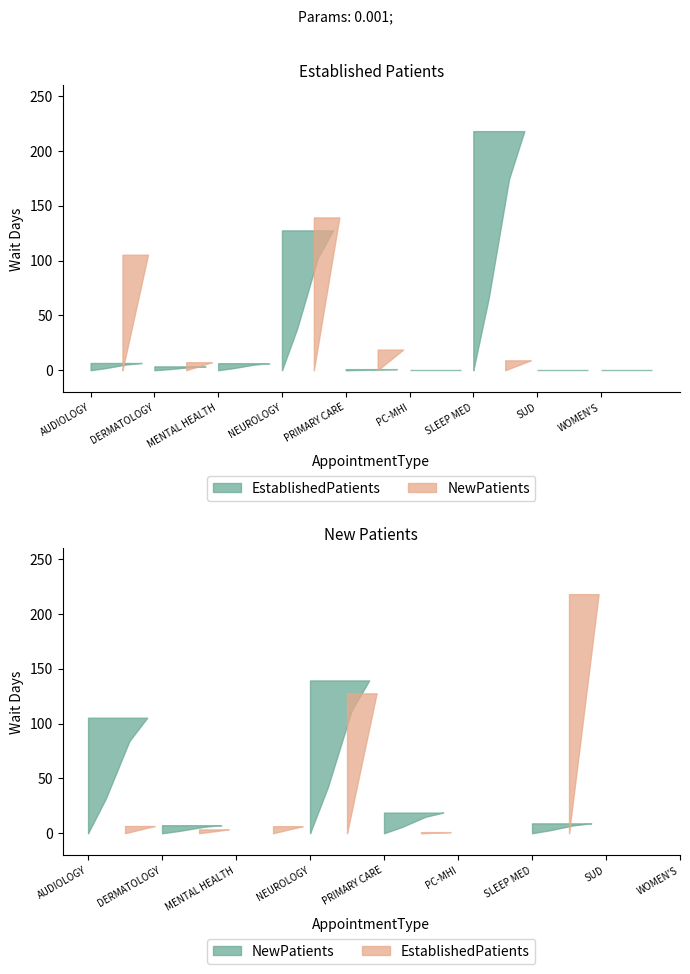

Reading left to right, list all the values displayed in this chart.

EstablishedPatients: 6.6	3.5	6.4	127.5	1.0	0.0	218.0	0.0	0.0
NewPatients: 105.3	7.3	0.0	139.3	18.8	0.0	9.0	0.0	0.0